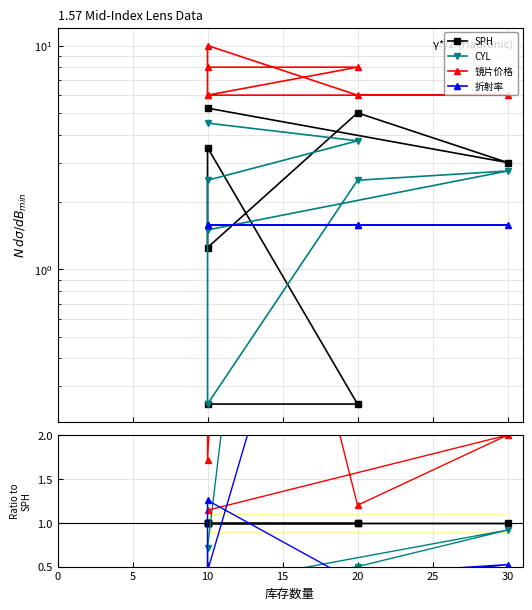

Does the chart have visible grid lines?

Yes